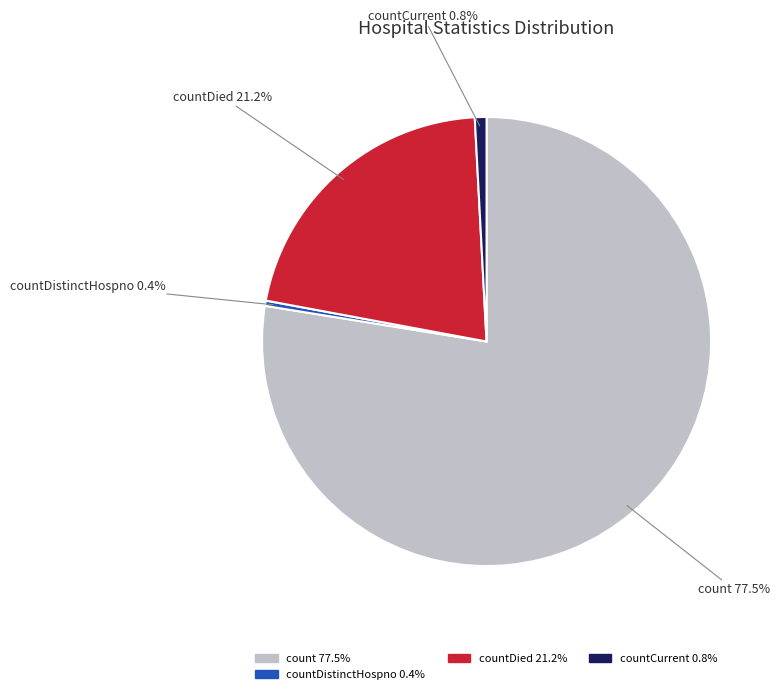

Is there a majority slice in this chart?

Yes